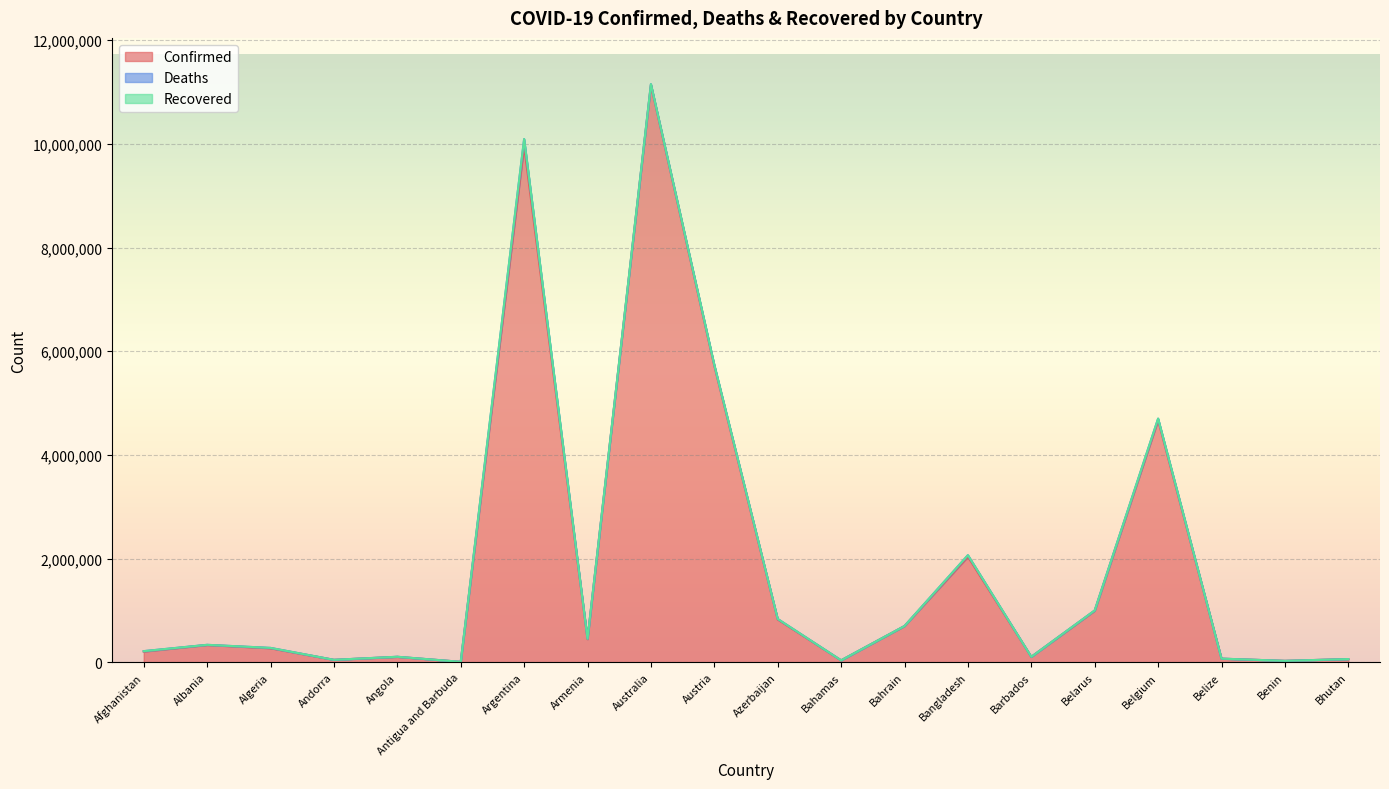

Which label corresponds to the largest value in the chart?

Australia